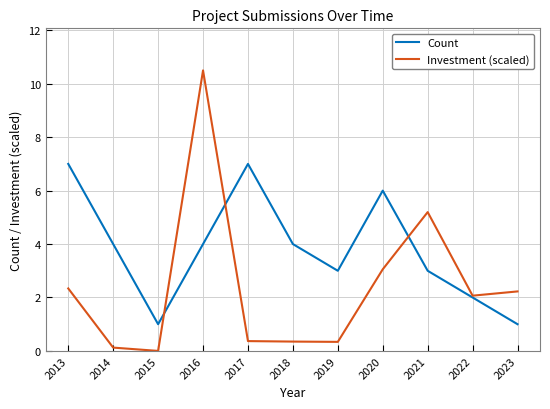

Which series changed the most between 2014 and 2016?

Investment (scaled)